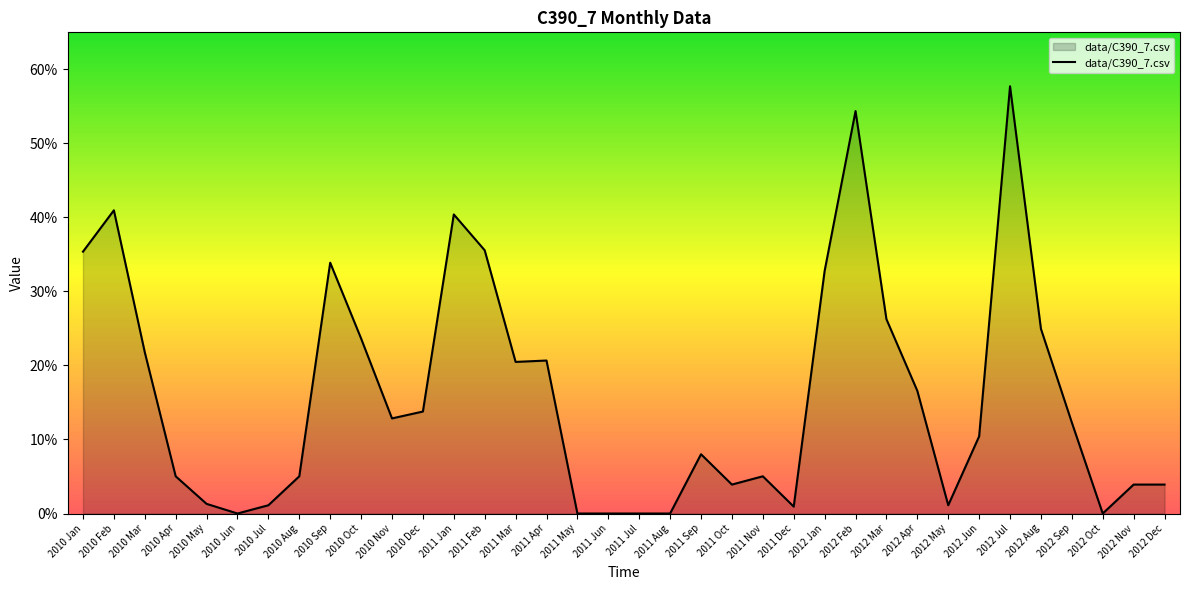

Is this an area chart (filled region under the line)?

Yes